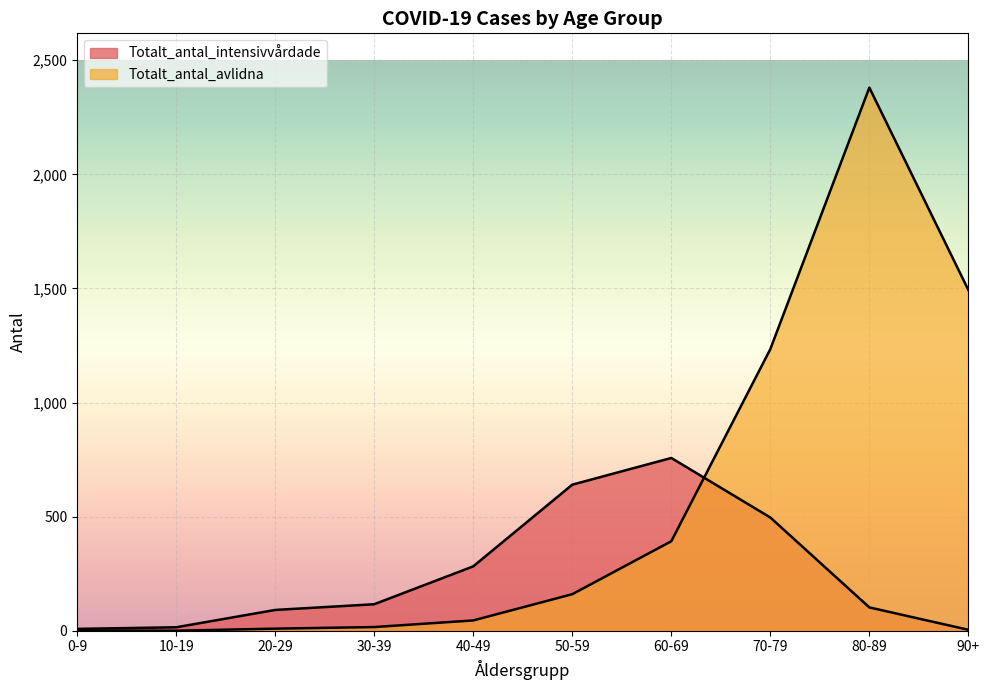

How many lines are shown in the chart?

2